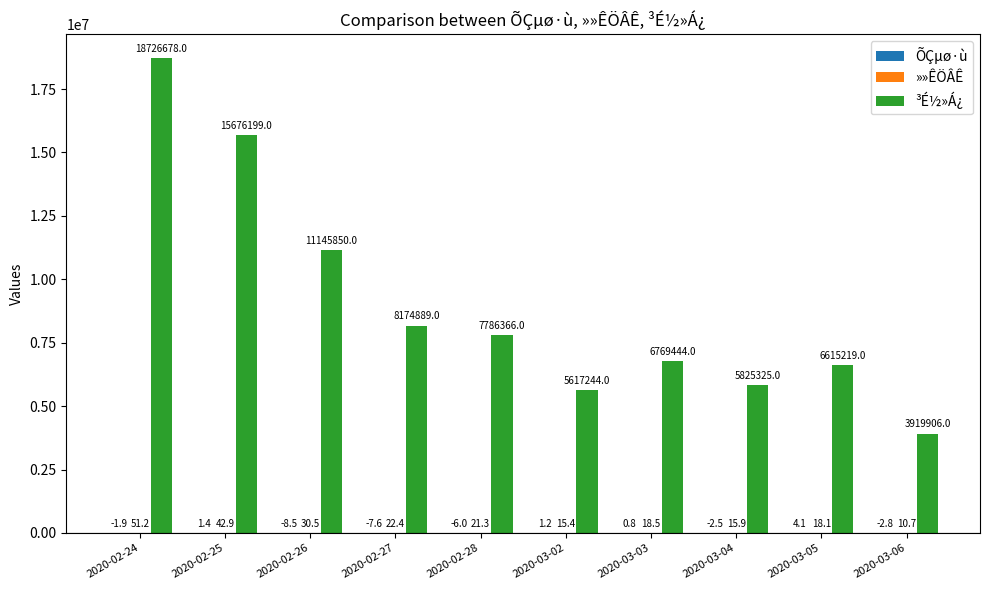

What is the total value across all series at 2020-03-02?

5617260.5